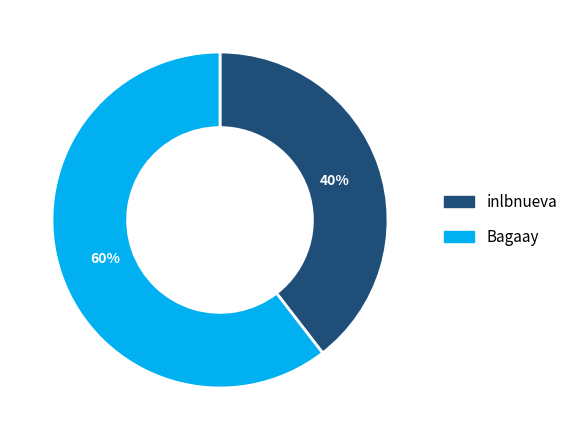

Is it true that inlbnueva is 47% of the pie?

False